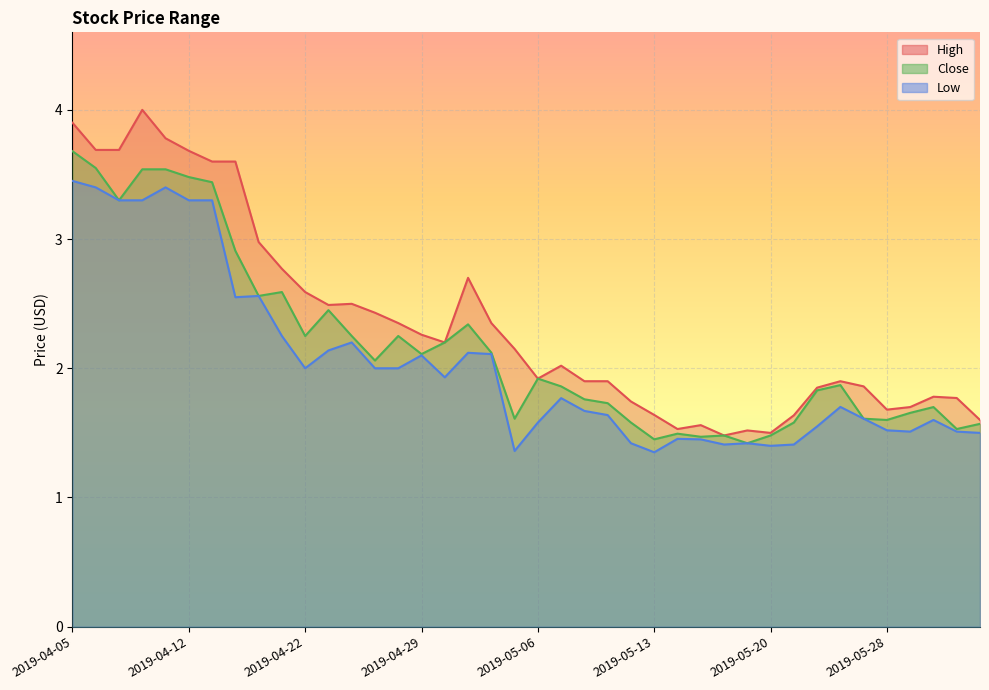

List the series in order of their peak value, highest first.

High, Close, Low